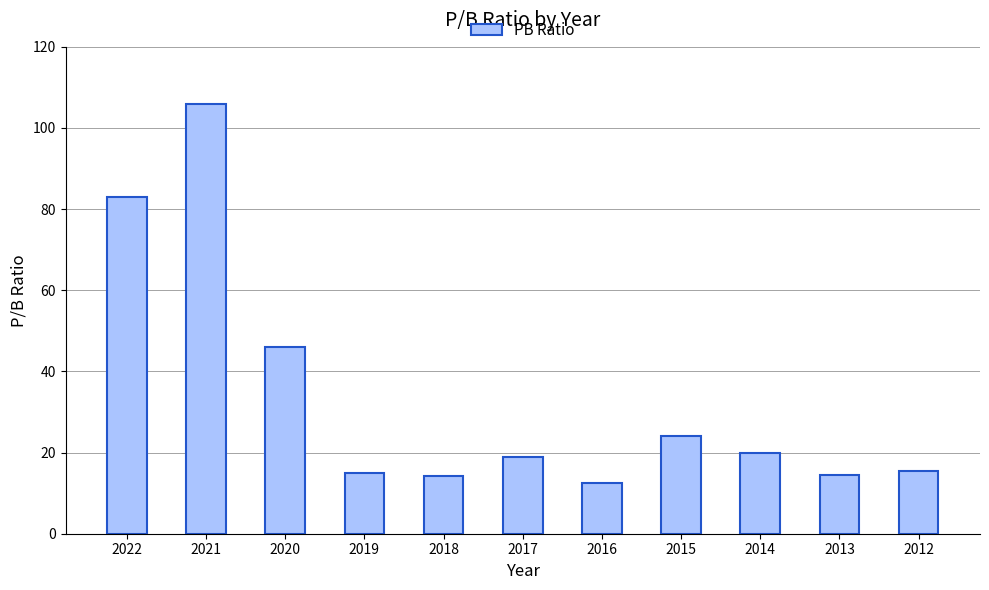

Is it true that the value at 2019 is 14.9?

True